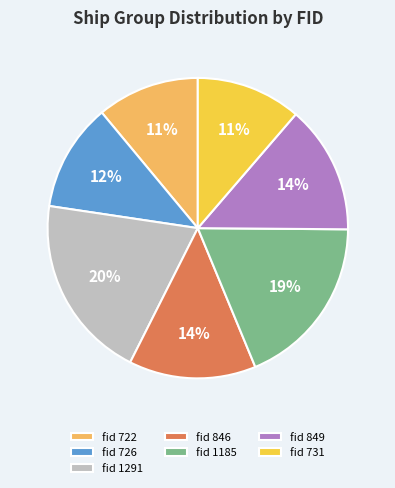

What is the largest slice in the pie chart?

fid 1291